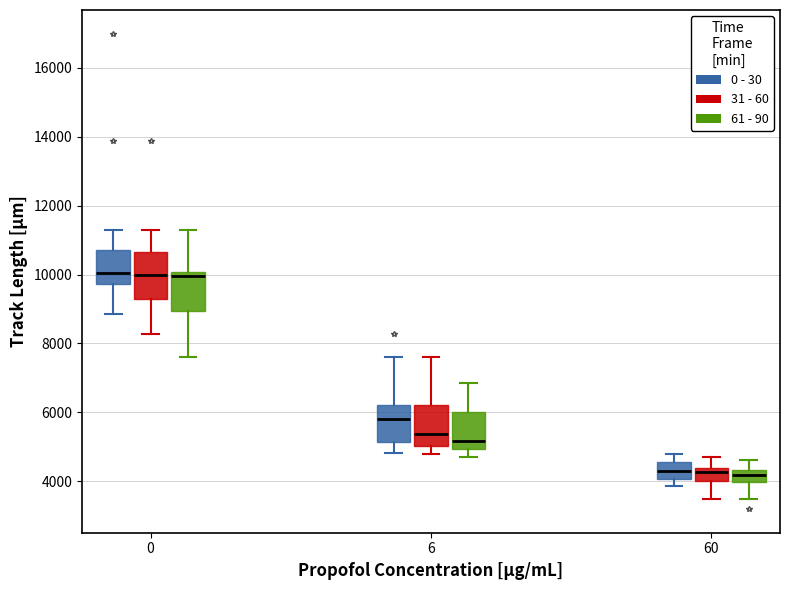

Where does the upper whisker of the box for 60 (0 - 30) end on the y-axis? The values are not printed on the chart, so give them approximately, as read against the axis.

4800